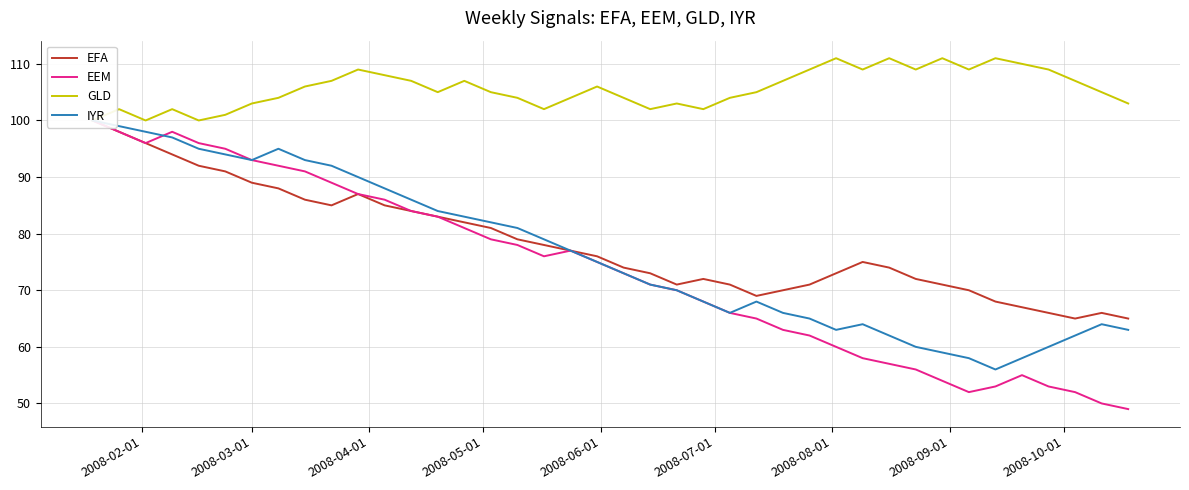

What is the average value of the IYR series?

76